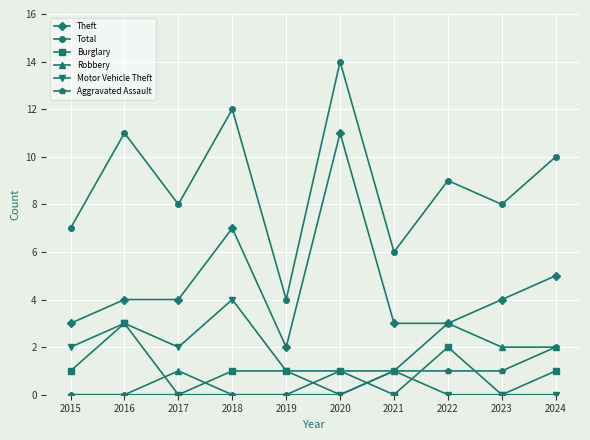

The Robbery series shows 0 at 2016. True or false?

True